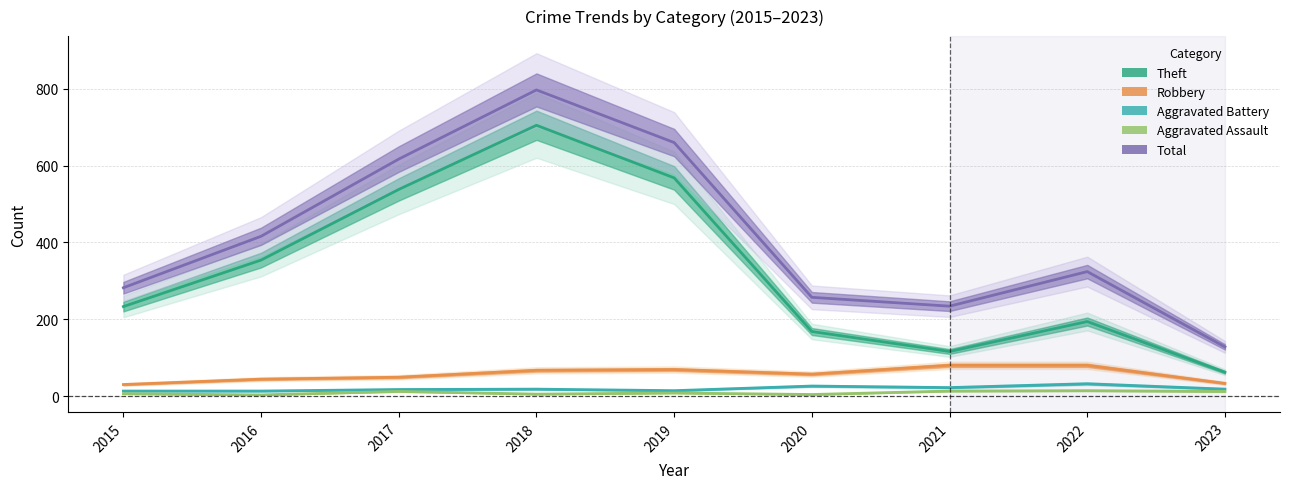

At how many categories does at least one series exceed 329?

4